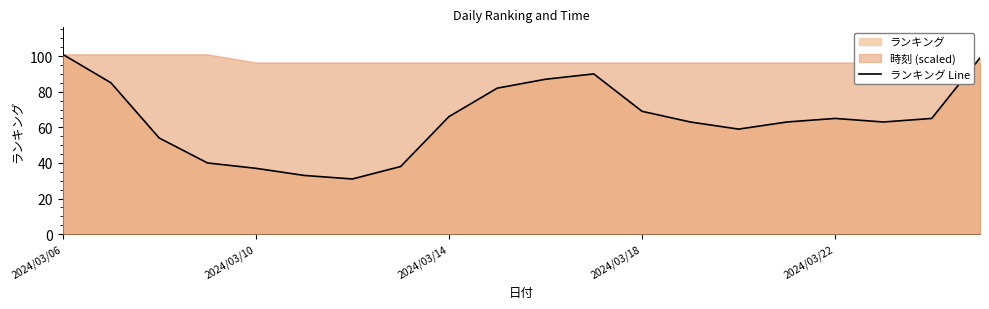

Which category has the lowest value across all series?

6